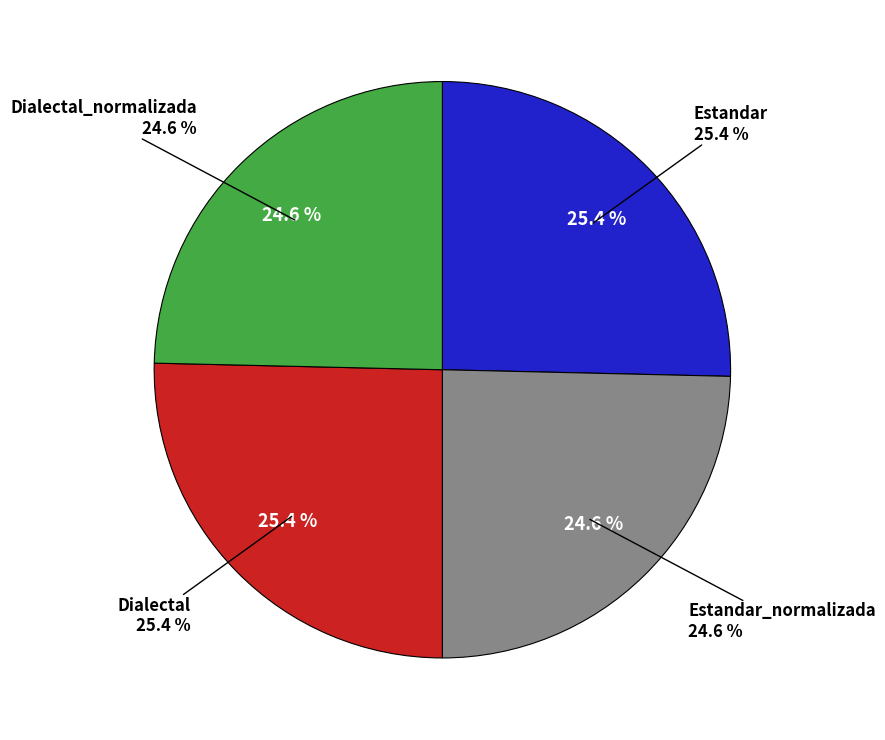

How many slices are in this pie chart?

4